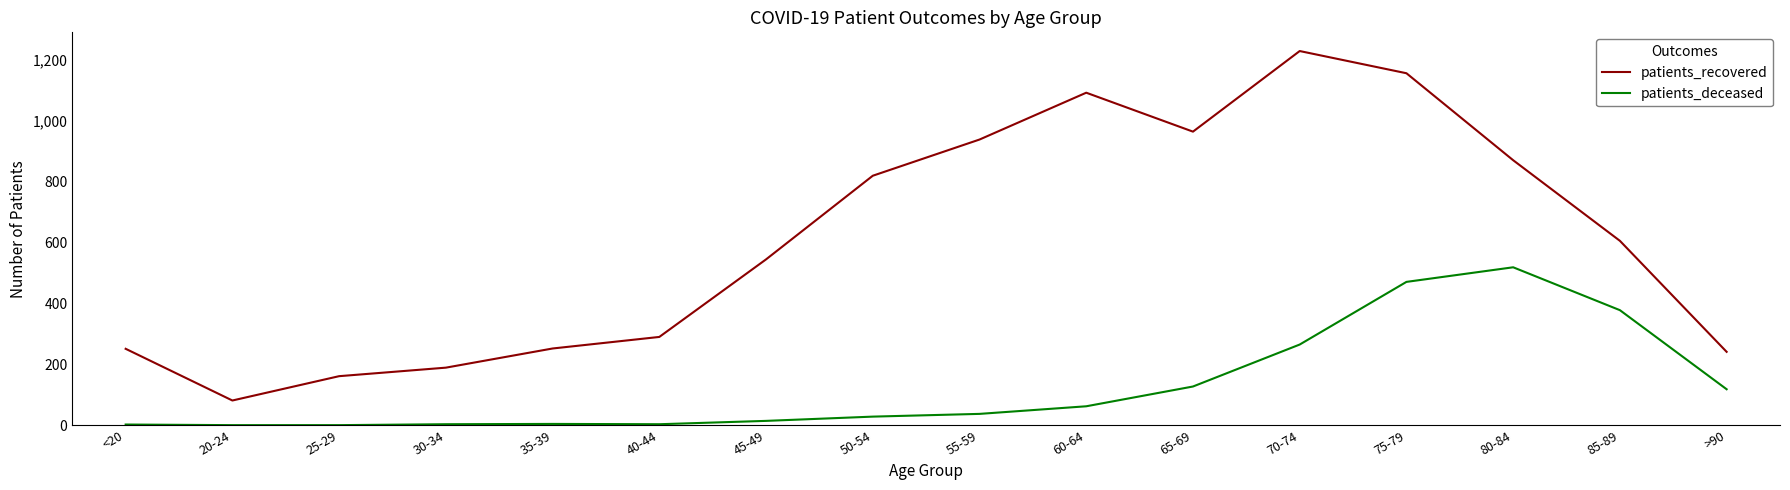

List the series in order of their overall mean, highest first.

patients_recovered, patients_deceased